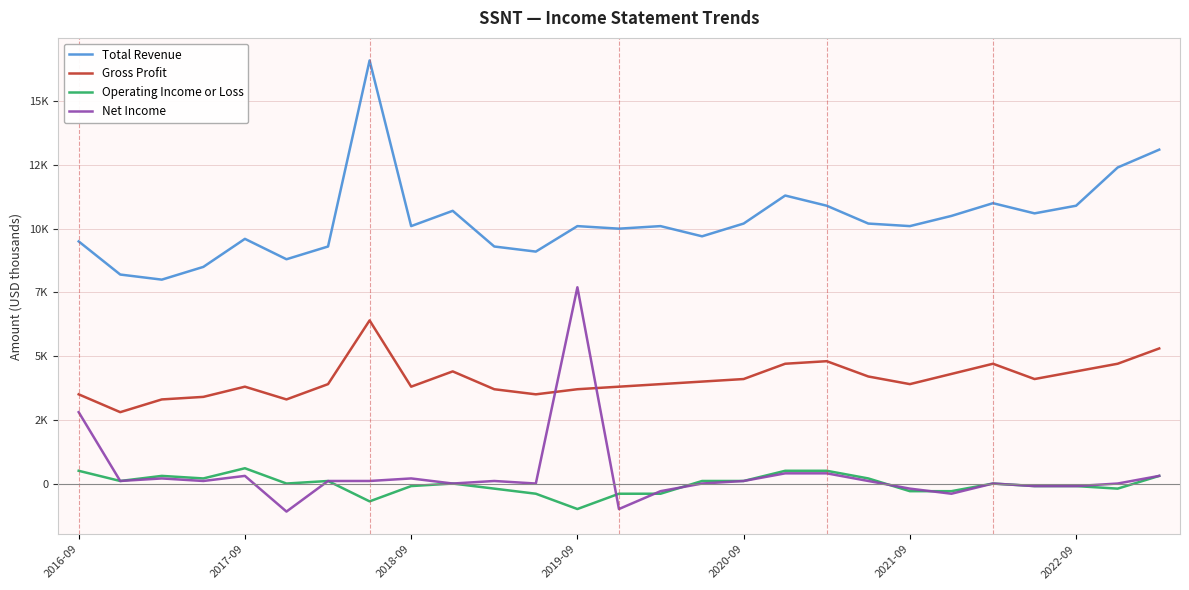

At which label does Net Income reach its peak?

2019-09